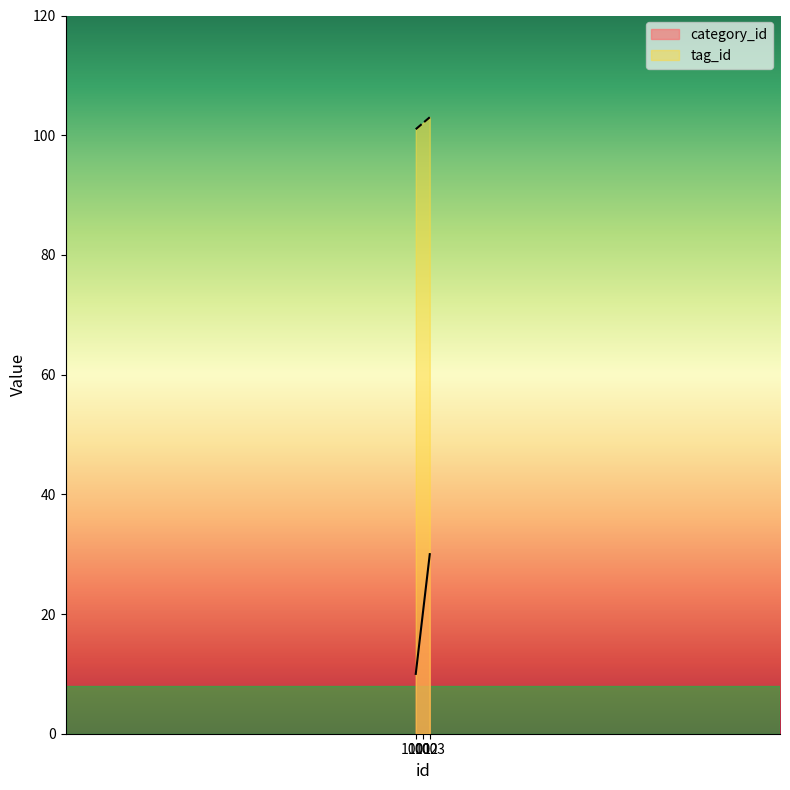

What is the sum of the category_id values at 1001 and 1003?

40